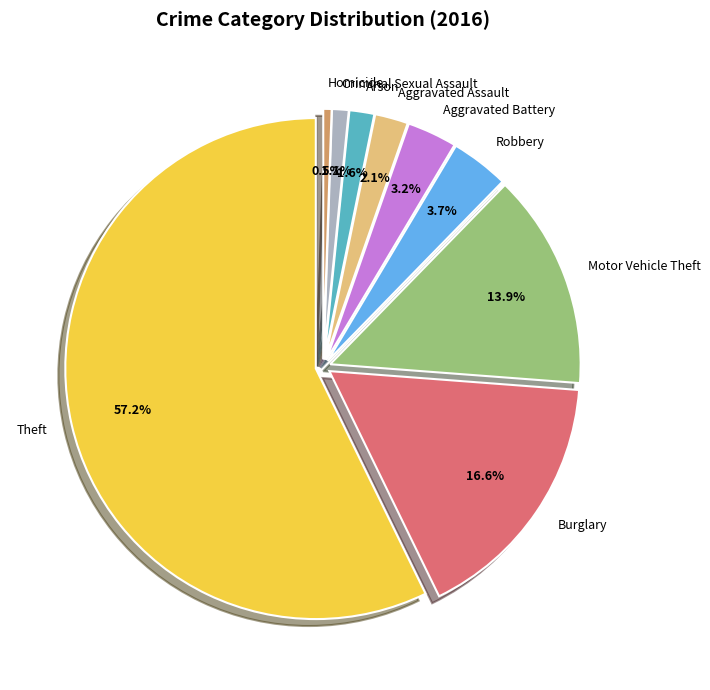

To the nearest percent, what is the difference between the largest and smallest slice percentages?

57%